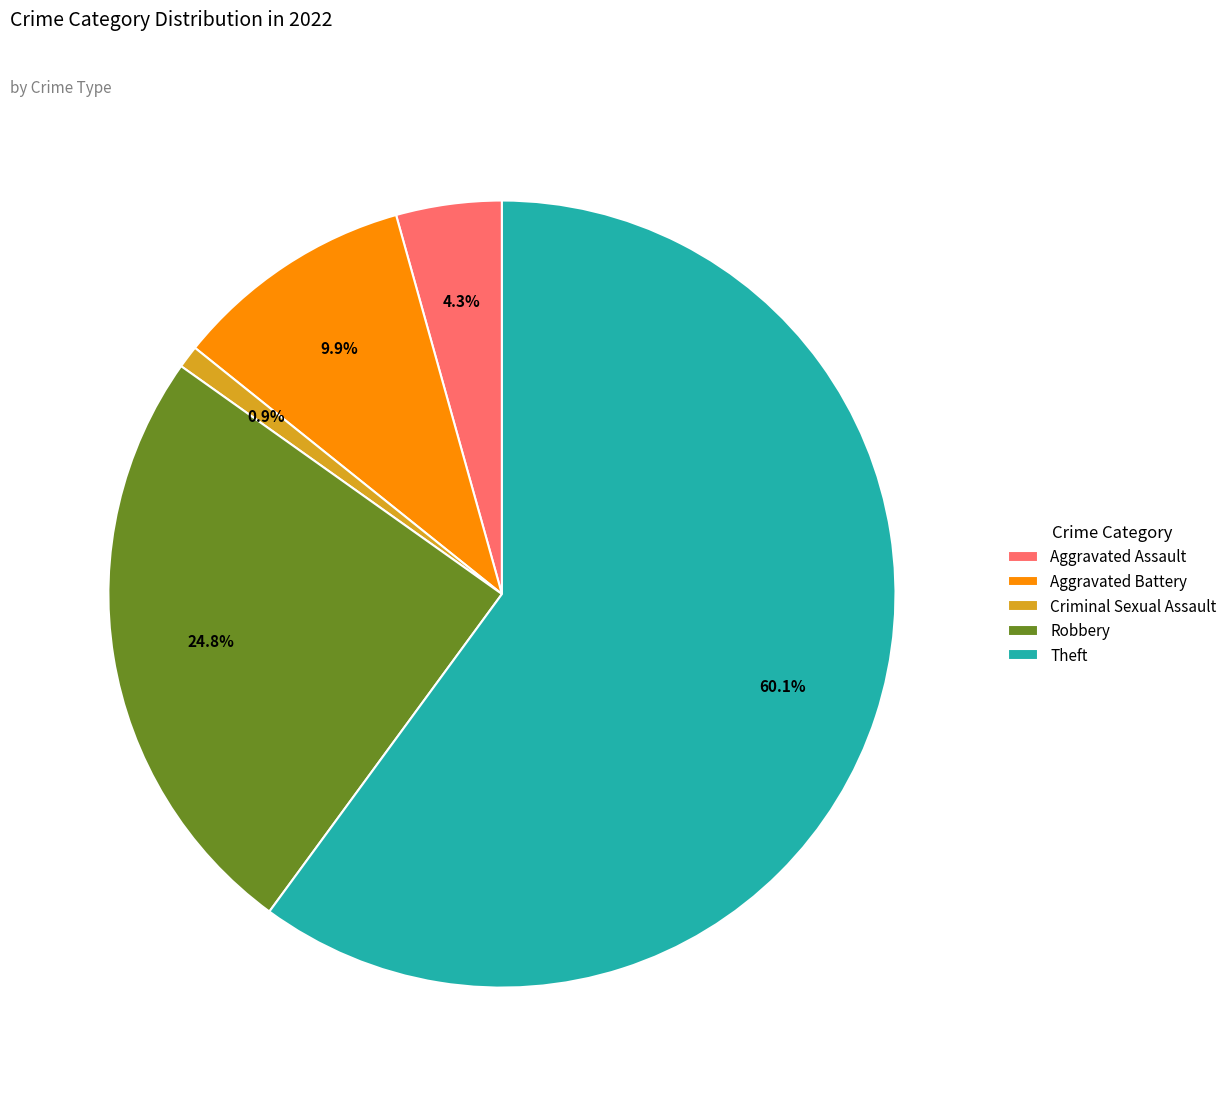

Between Criminal Sexual Assault and Aggravated Assault, which is larger?

Aggravated Assault